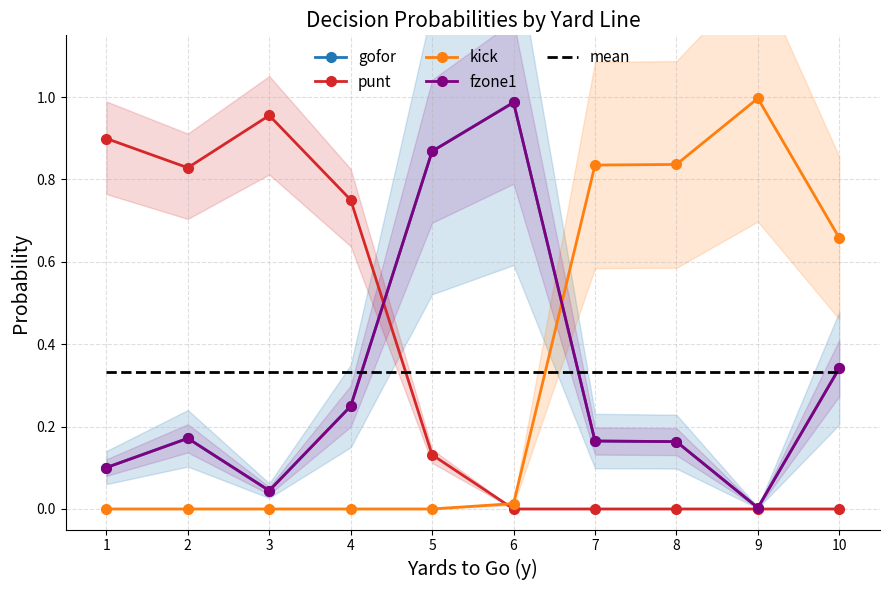

In gofor, how many points are higher than both neighbors (excluding endpoints)?

2